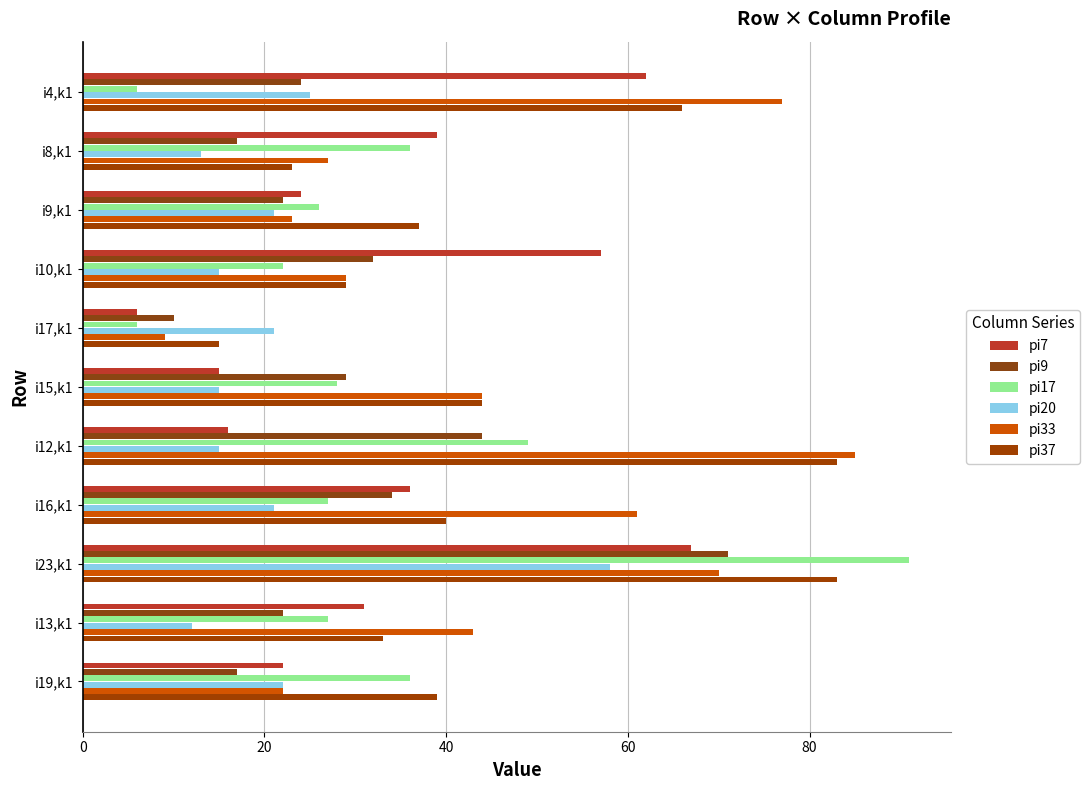

What is the maximum value for pi37?

83